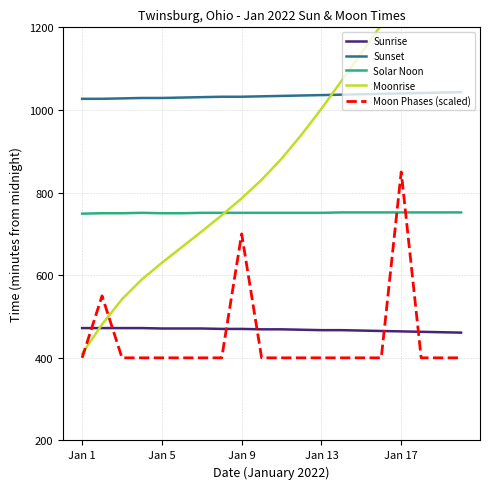

Which series has the widest spread of values?

Moonrise